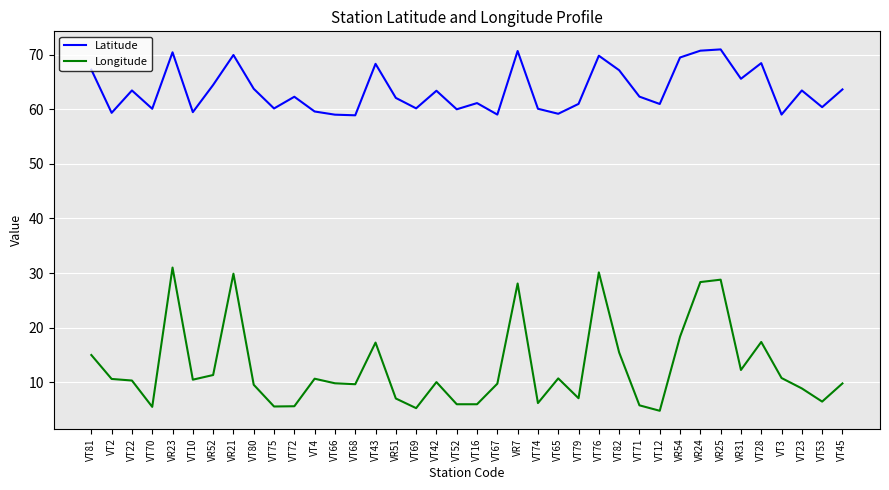

What is the minimum value for Latitude?

58.9